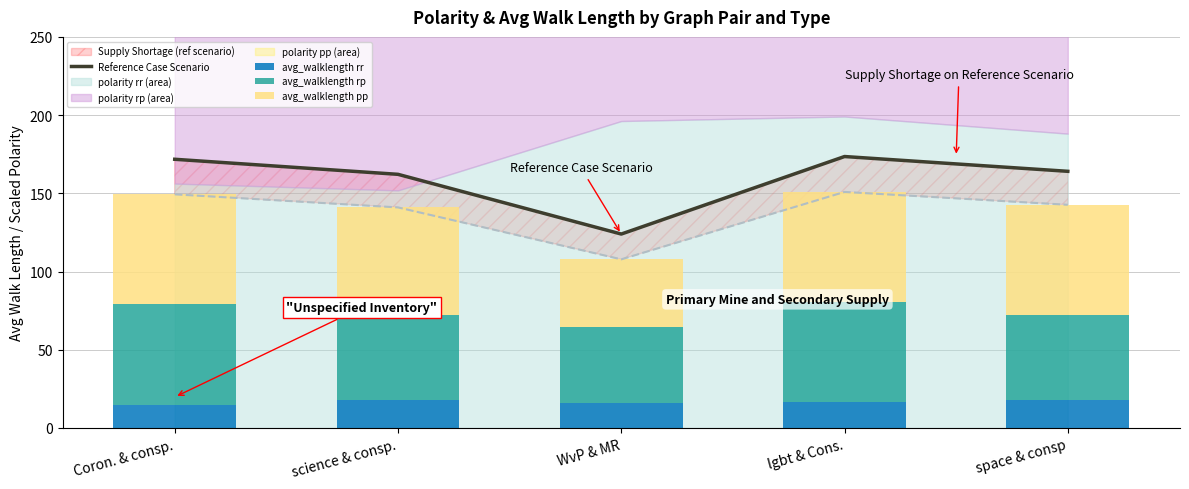

Which series has the largest range (max minus min)?

Reference Case Scenario